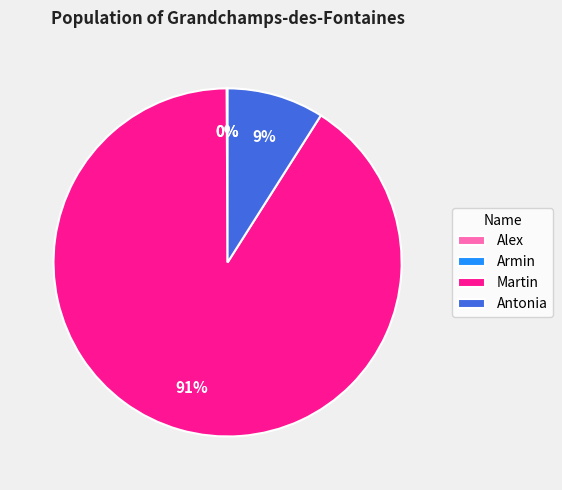

Which slice represents more than half of the pie?

Martin